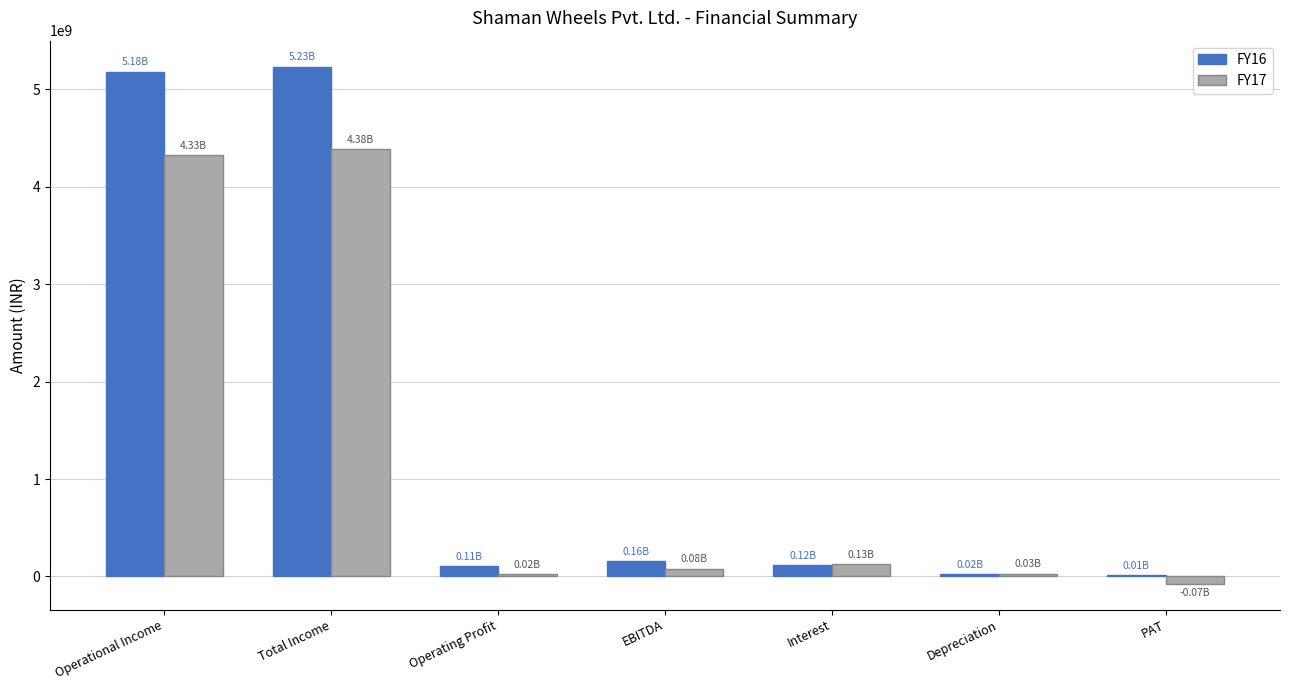

Which series has the largest total across all categories?

FY16